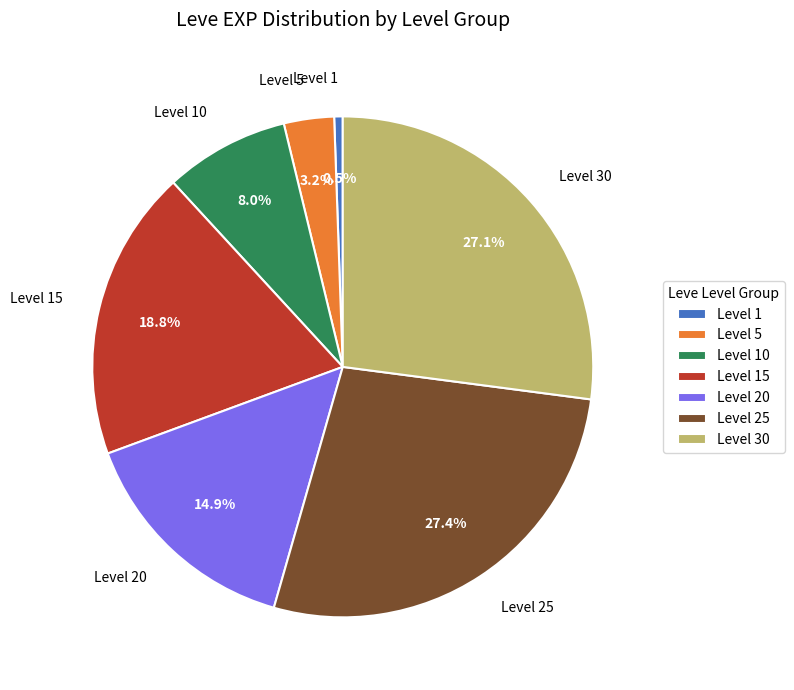

Count the number of slices in the pie.

7